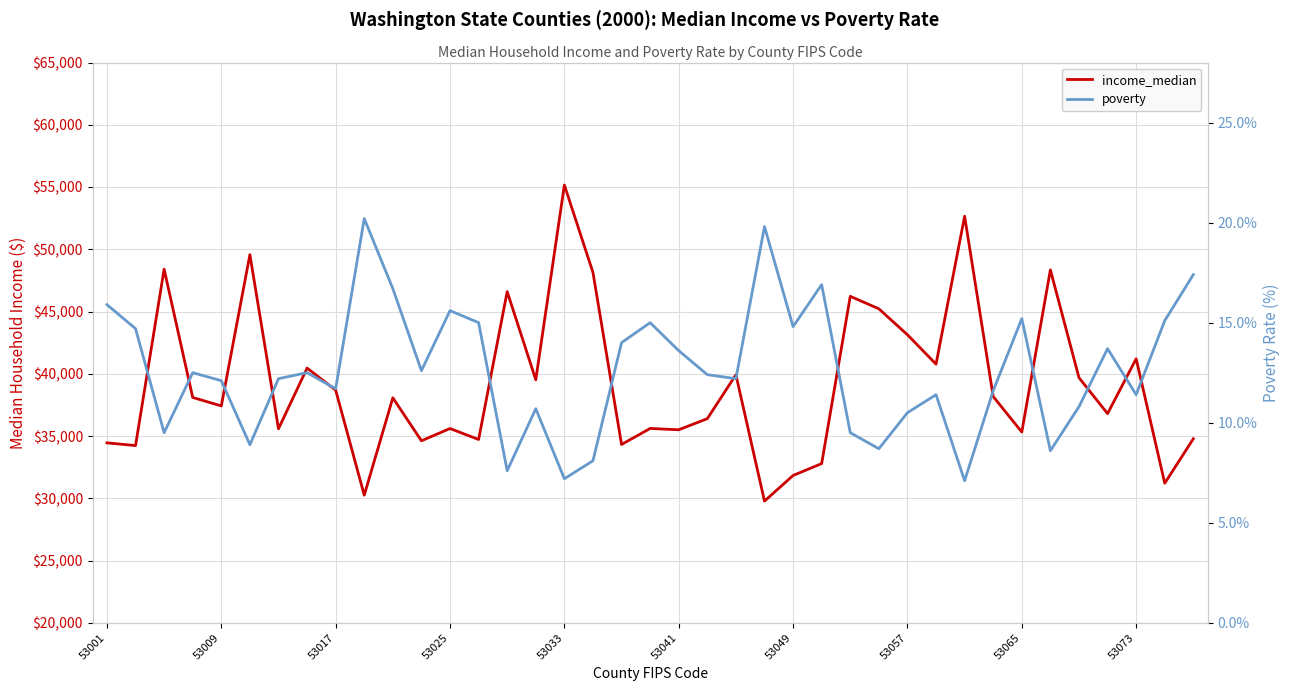

Reading right to left, list all the values displayed in this chart.

income_median: 34781.0	31212.0	41207.0	36800.0	39688.0	48347.0	35324.0	38172.0	52654.0	40774.0	43136.0	45219.0	46222.0	32790.0	31834.0	29776.0	39921.0	36397.0	35504.0	35610.0	34324.0	48136.0	55158.0	39519.0	46600.0	34724.0	35605.0	34619.0	38071.0	30255.0	38693.0	40457.0	35584.0	49569.0	37420.0	38099.0	48399.0	34234.0	34454.0
poverty: 17.4	15.1	11.4	13.7	10.8	8.6	15.2	11.6	7.1	11.4	10.5	8.7	9.5	16.9	14.8	19.8	12.2	12.4	13.6	15.0	14.0	8.1	7.2	10.7	7.6	15.0	15.6	12.6	16.7	20.2	11.7	12.5	12.2	8.9	12.1	12.5	9.5	14.7	15.9